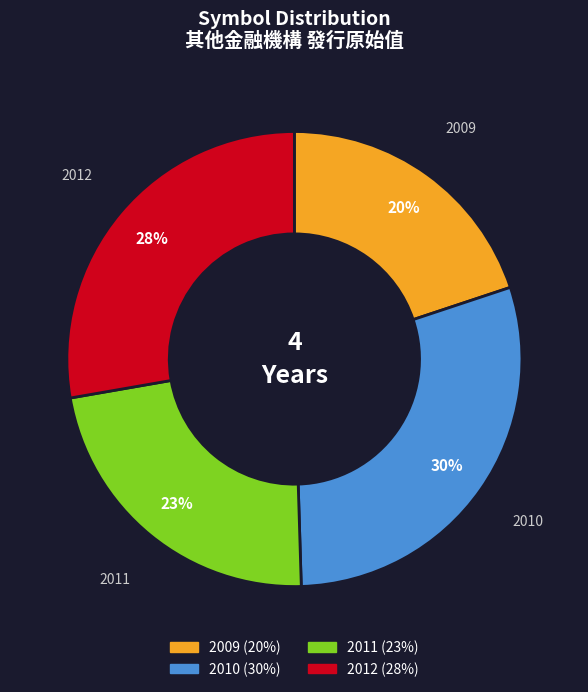

To the nearest percent, what is the combined percentage of 2009 and 2010?

50%